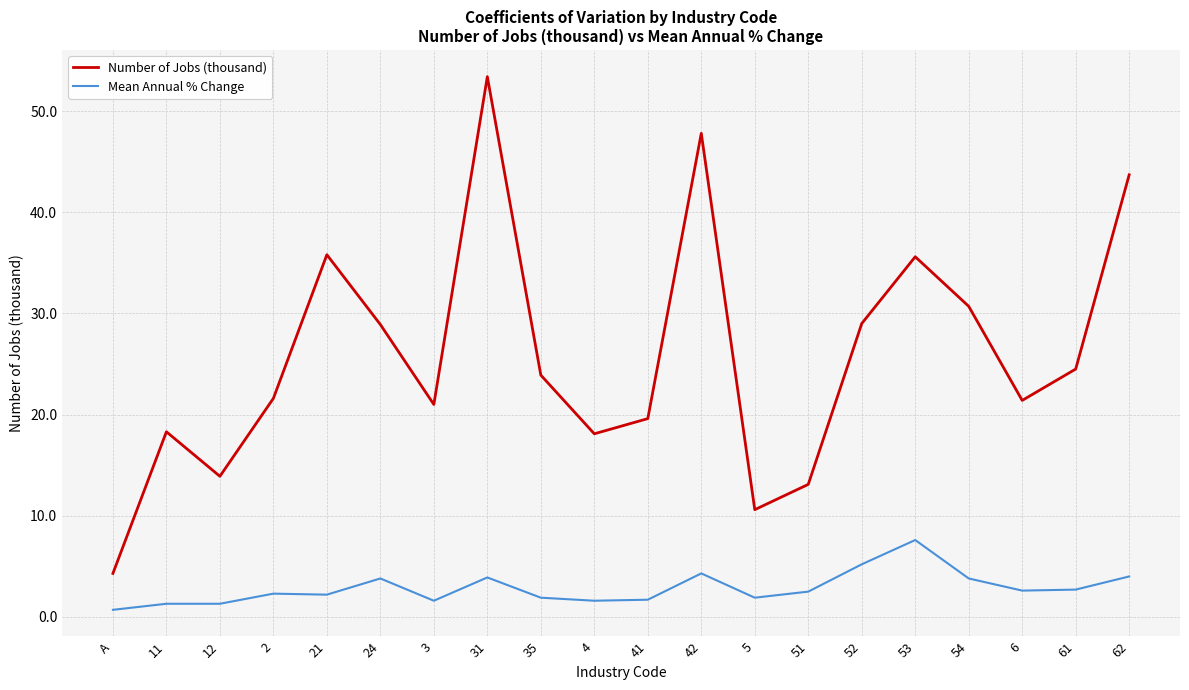

At how many categories does at least one series exceed 31?

5